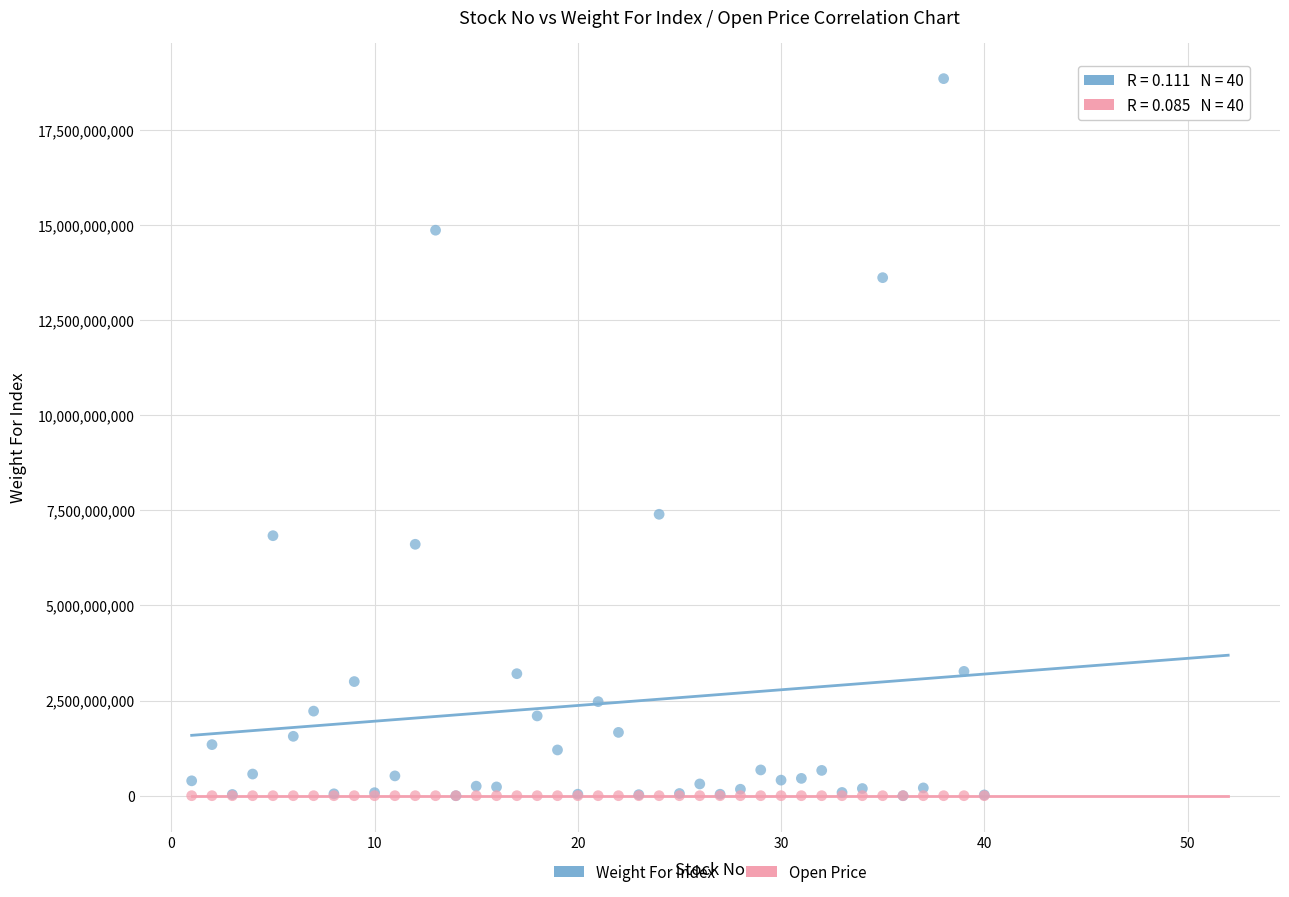

Across all series, what Y value is closest to 9421909435?

7395068043